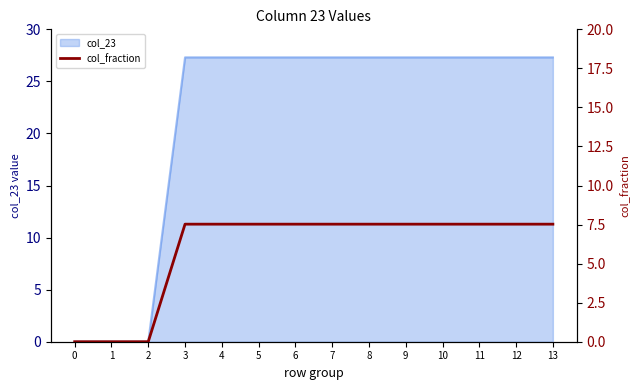

Count the number of categories in the chart.

14